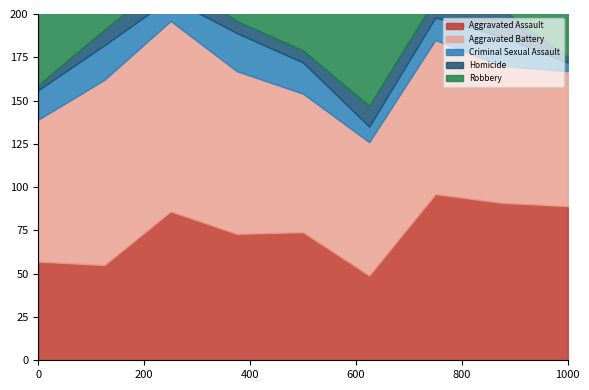

True or false: Robbery and Criminal Sexual Assault intersect in this chart.

False